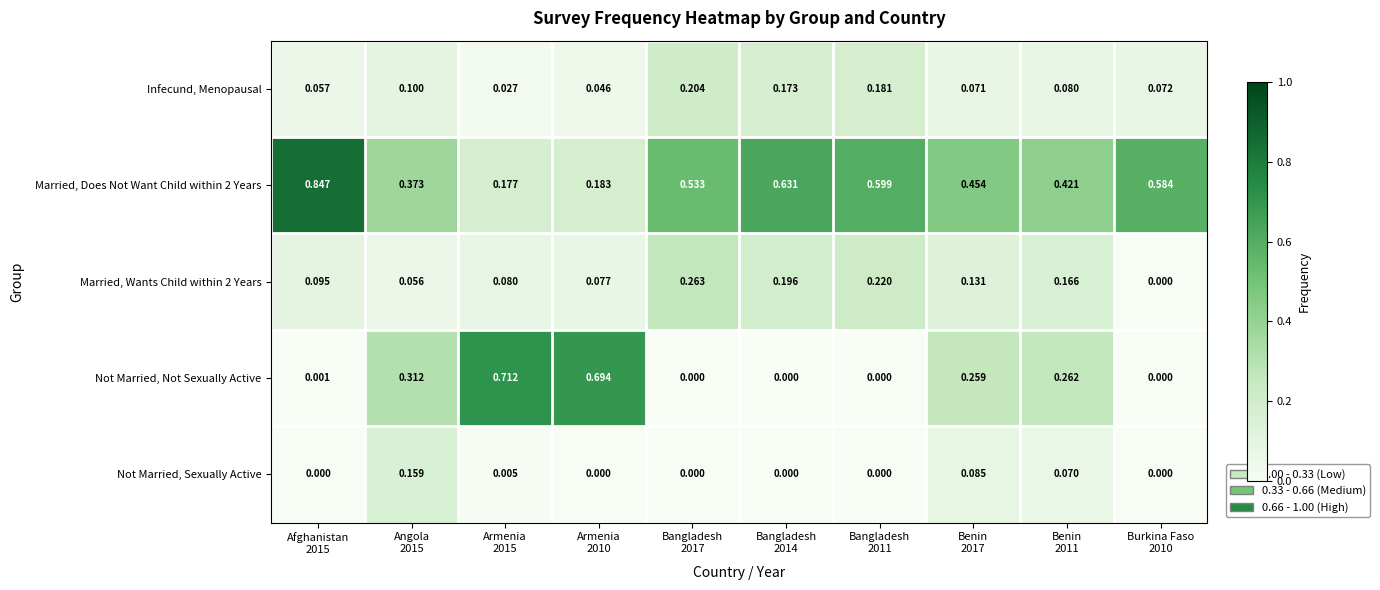

Which series has the widest spread of values?

Not Married, Not Sexually Active